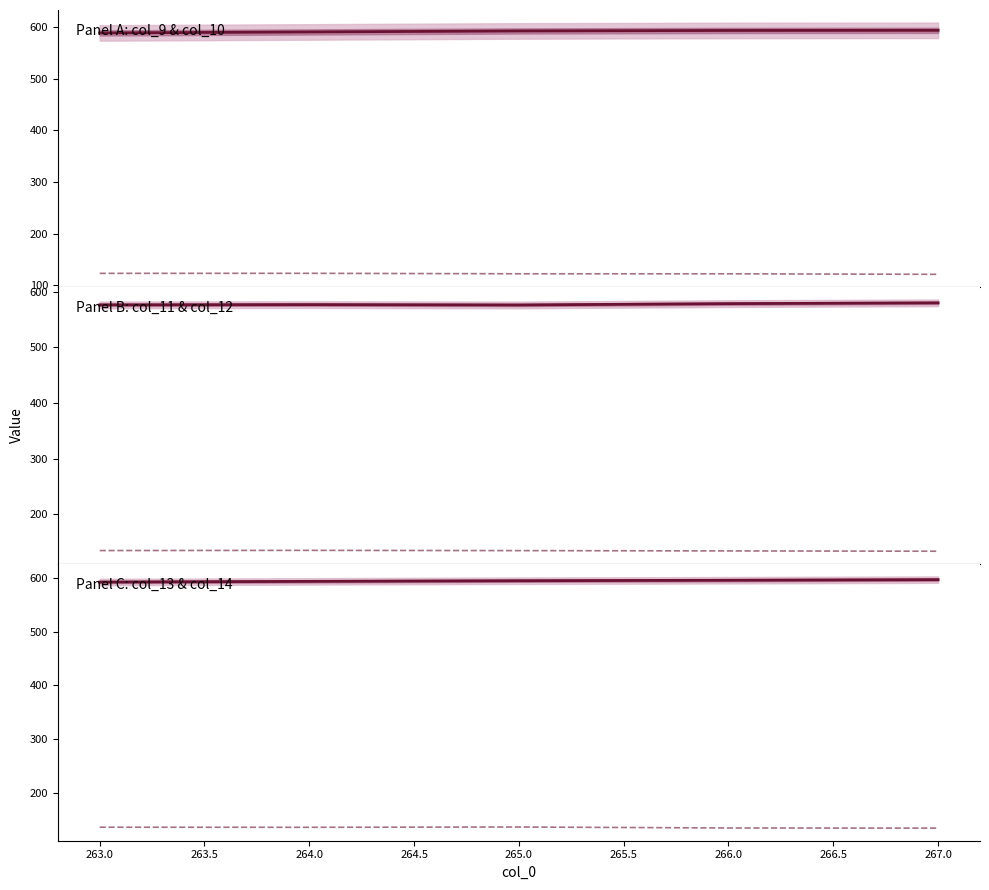

In col_11, how many points are lower than both neighbors (excluding endpoints)?

1